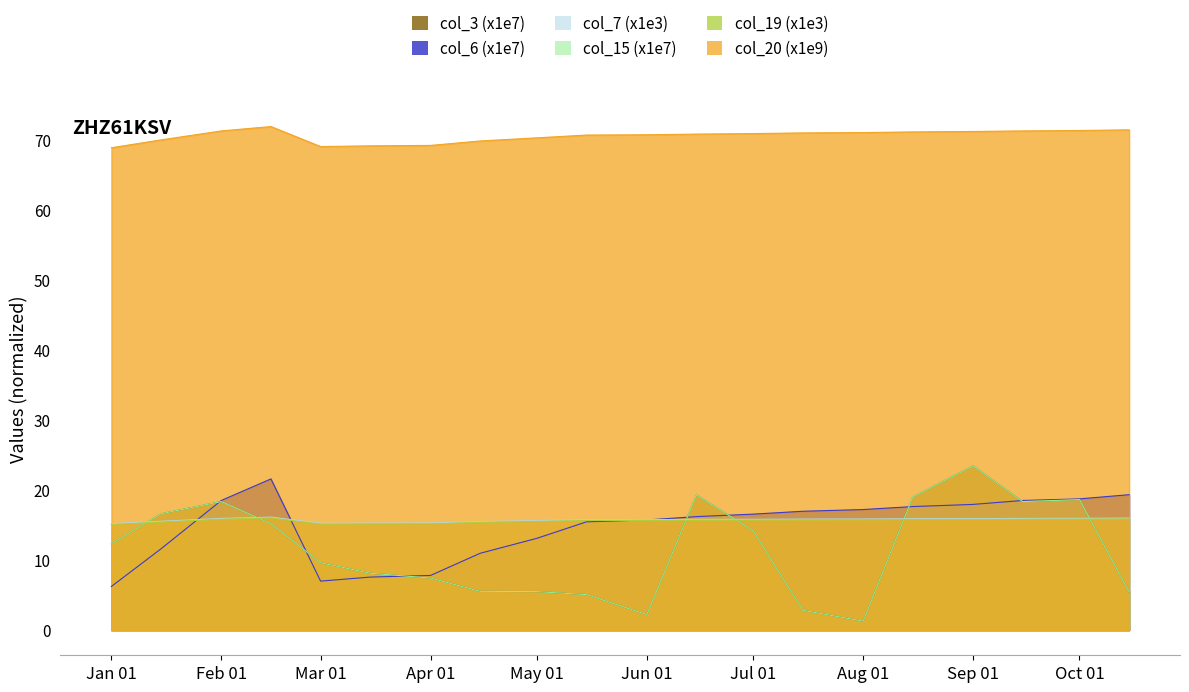

What is the difference between the col_15 values at 2022-08-01 and 2022-04-15?

4.3